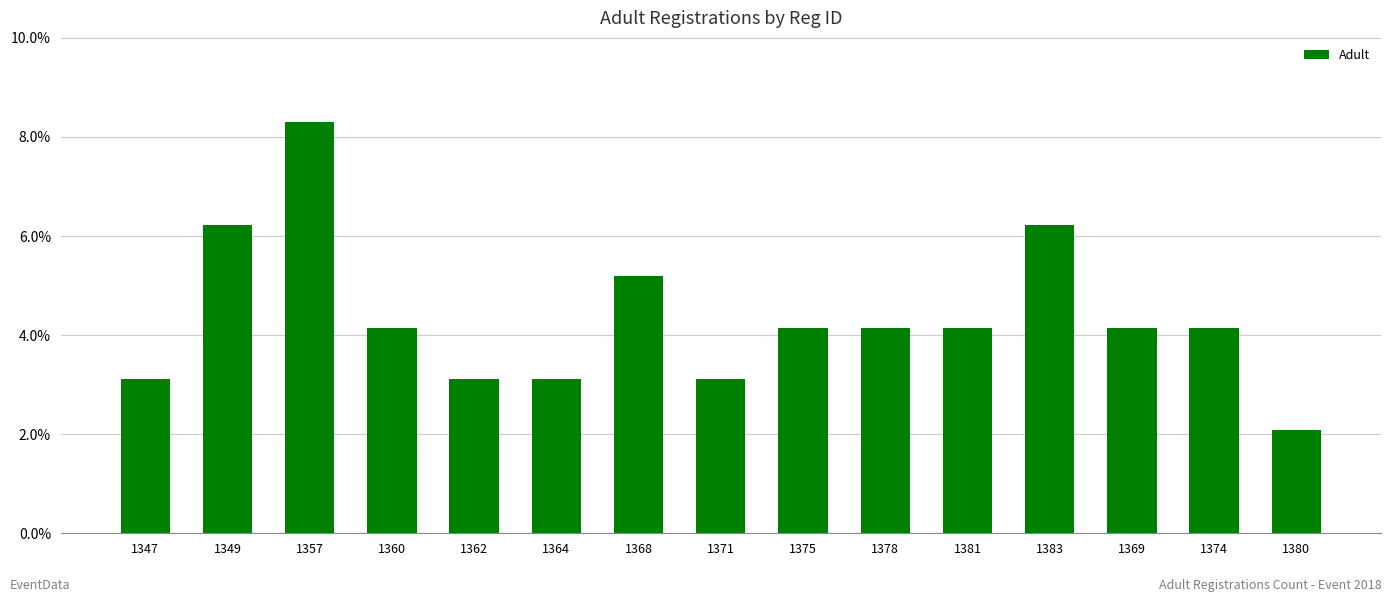

Between 1349 and 1374, which is larger?

1349